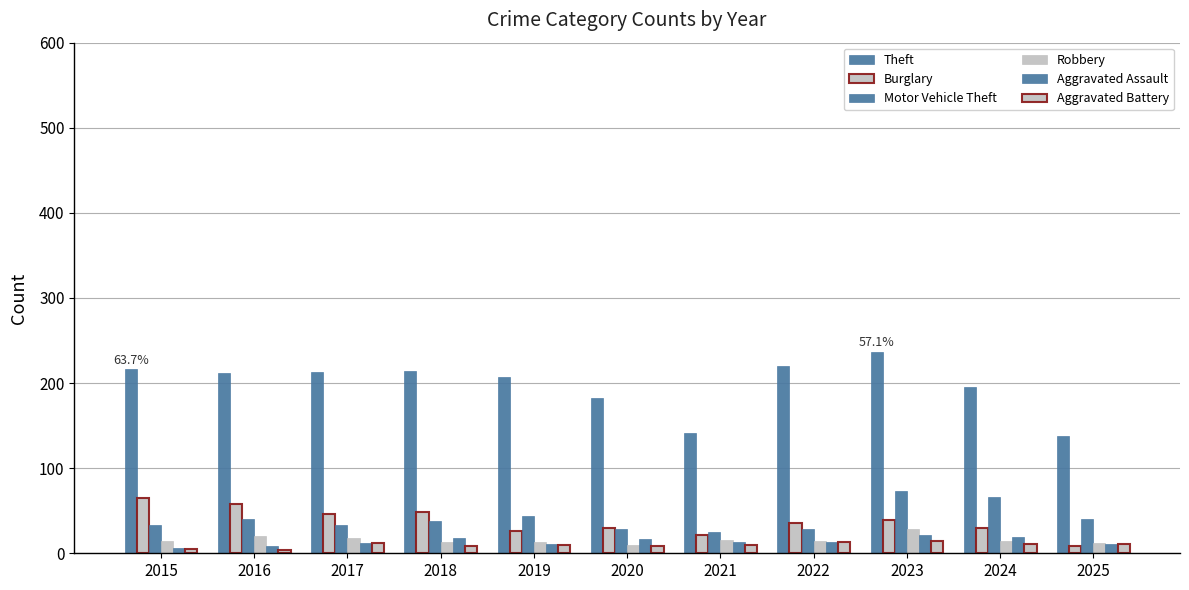

How many bars are there in total?

66